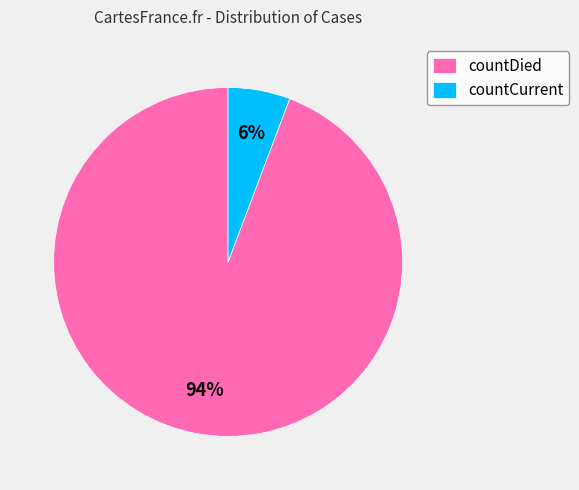

To the nearest percent, what portion does countCurrent represent?

6%